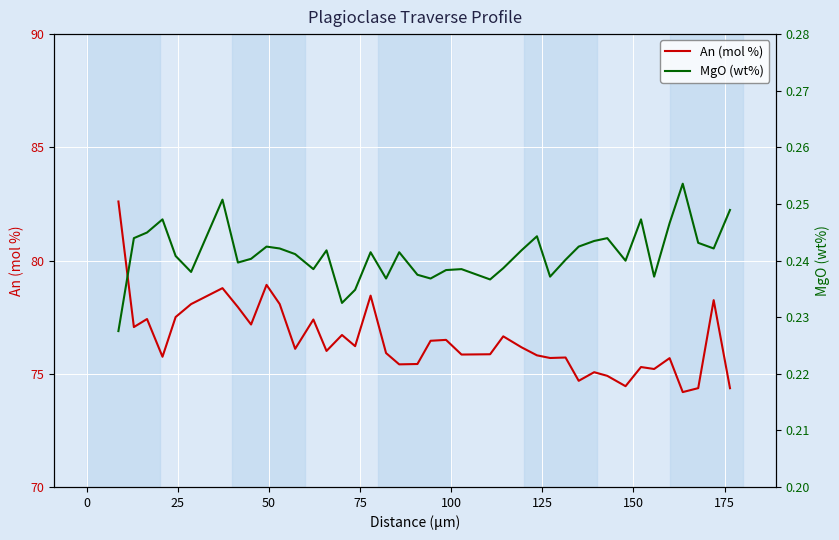

What is the value of the MgO (wt%) point at the 18th from the left?

0.2